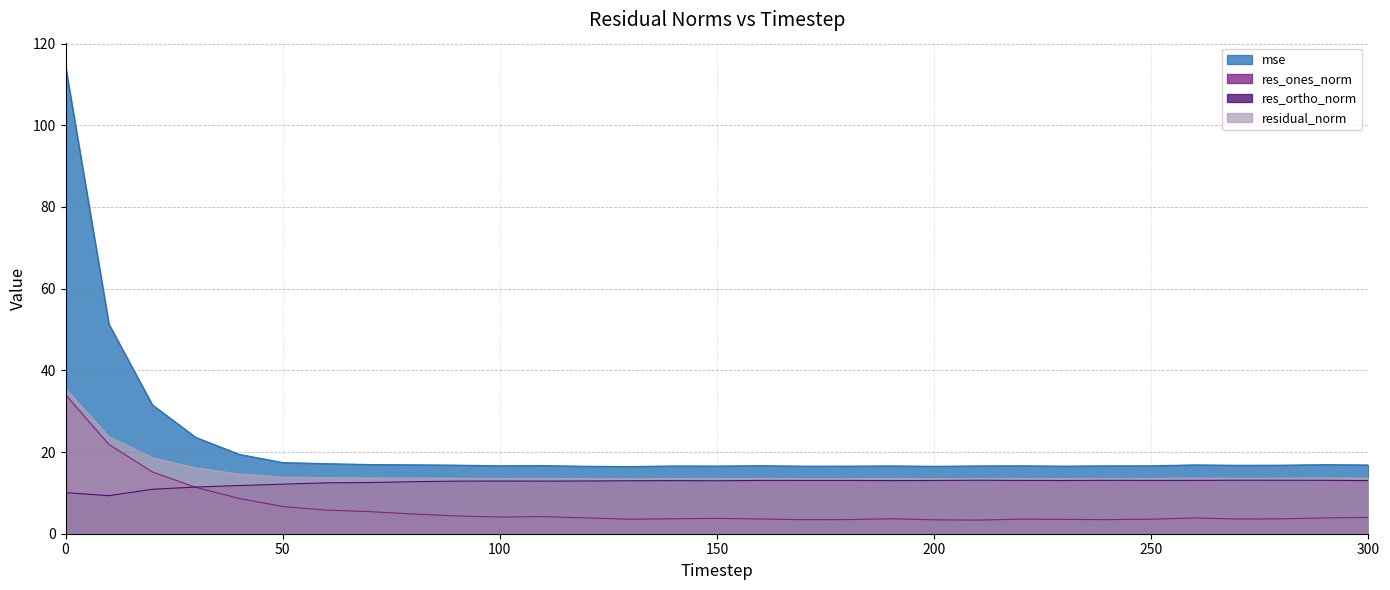

In mse, how many points are higher than both neighbors (excluding endpoints)?

7